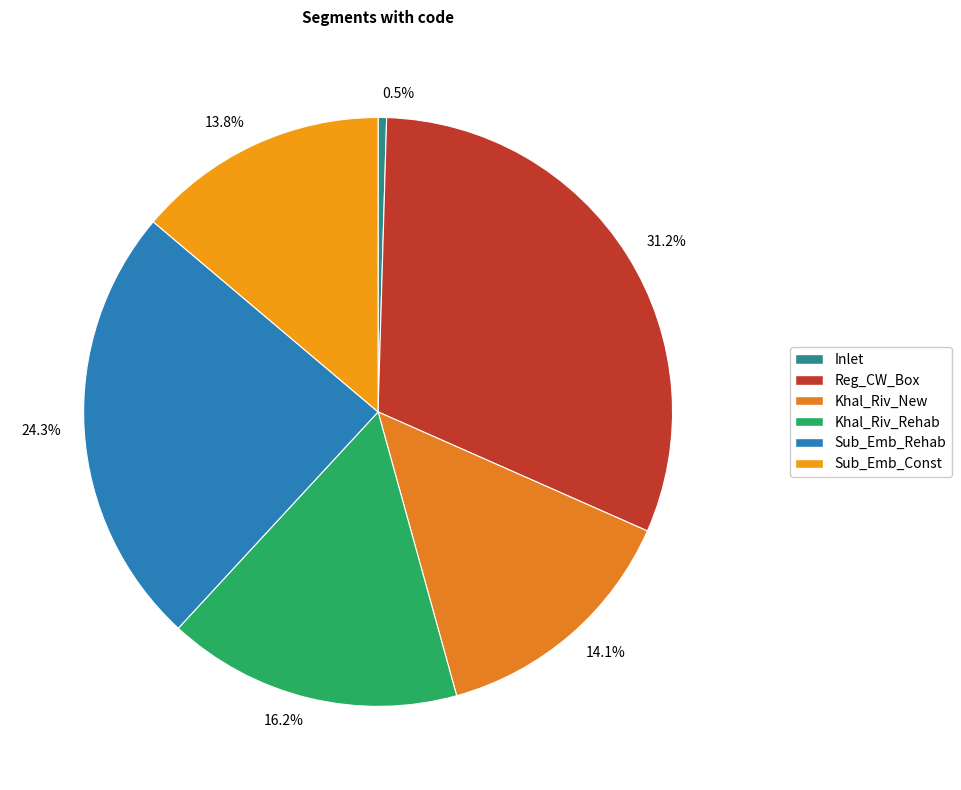

Is it true that Reg_CW_Box is 26% of the pie?

False